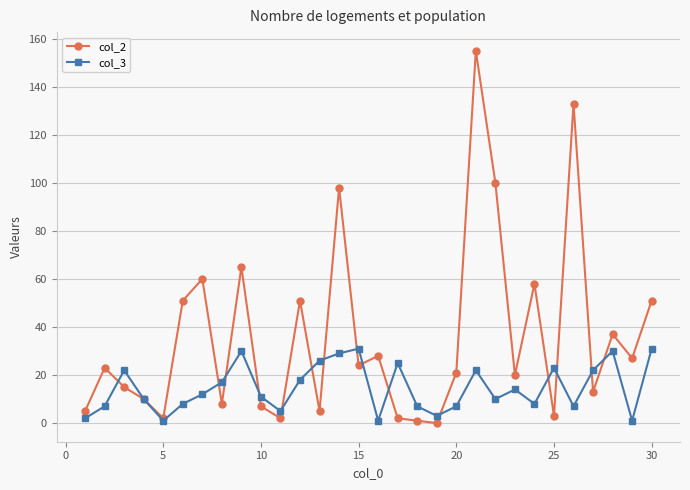

True or false: col_3 has more than 2 interior local peaks.

True